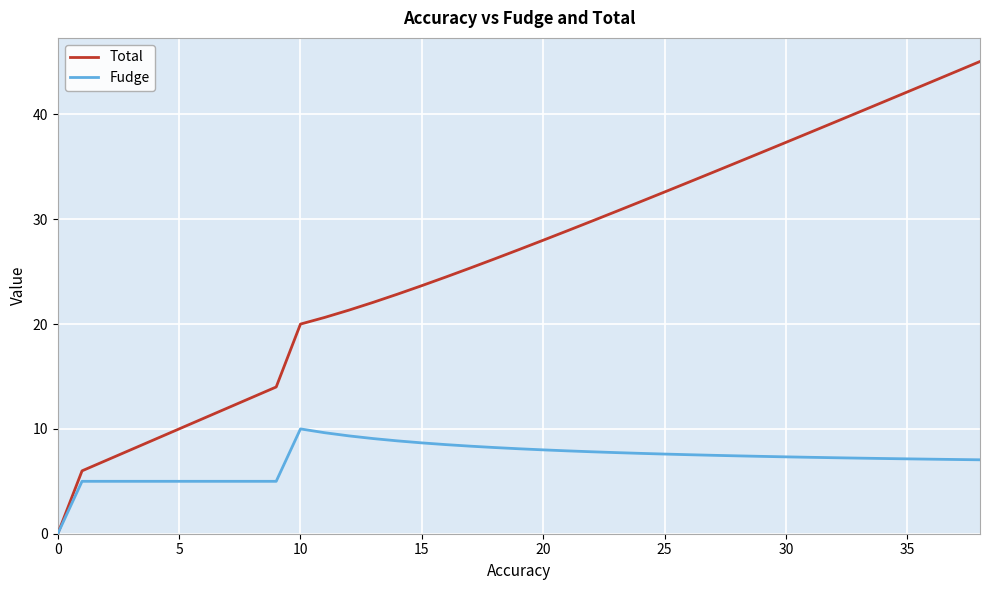

Which series has the largest total across all categories?

Total